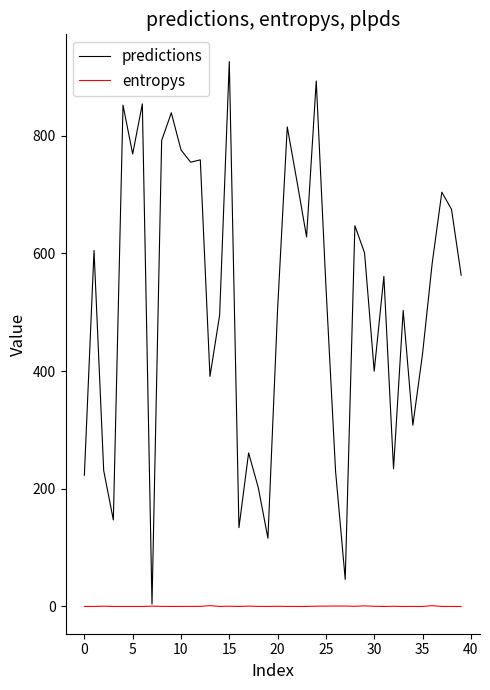

Which series has the largest range (max minus min)?

predictions